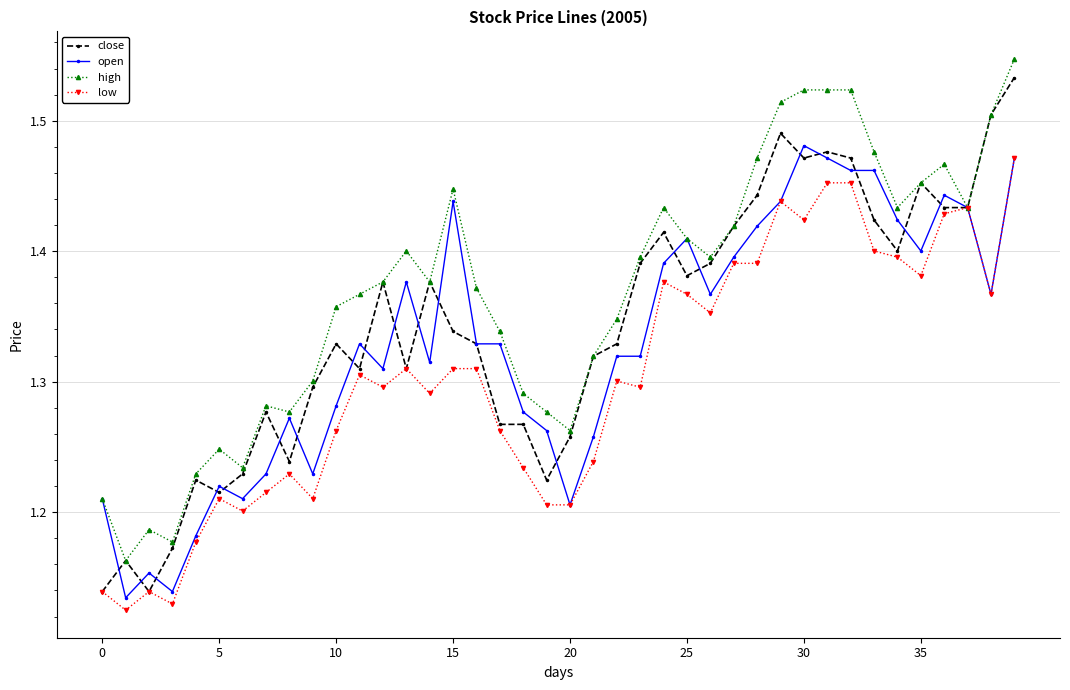

List the series in order of their overall mean, lowest first.

low, open, close, high